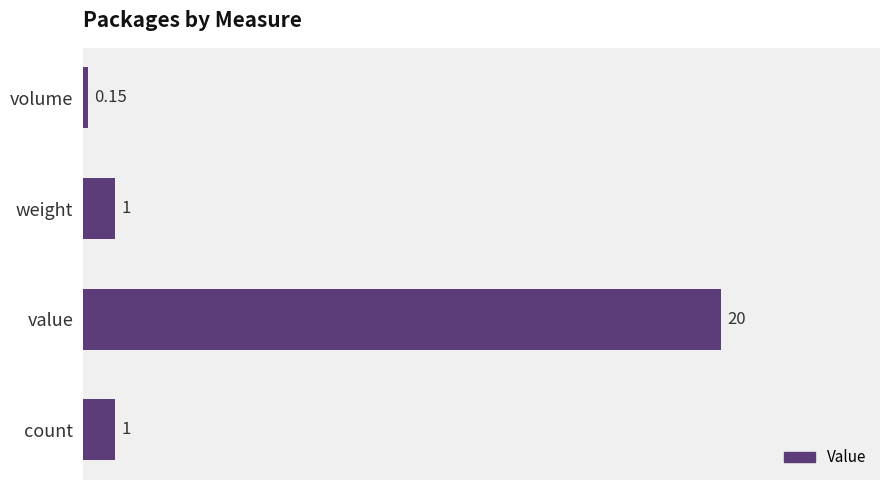

How many distinct data groups are displayed?

1